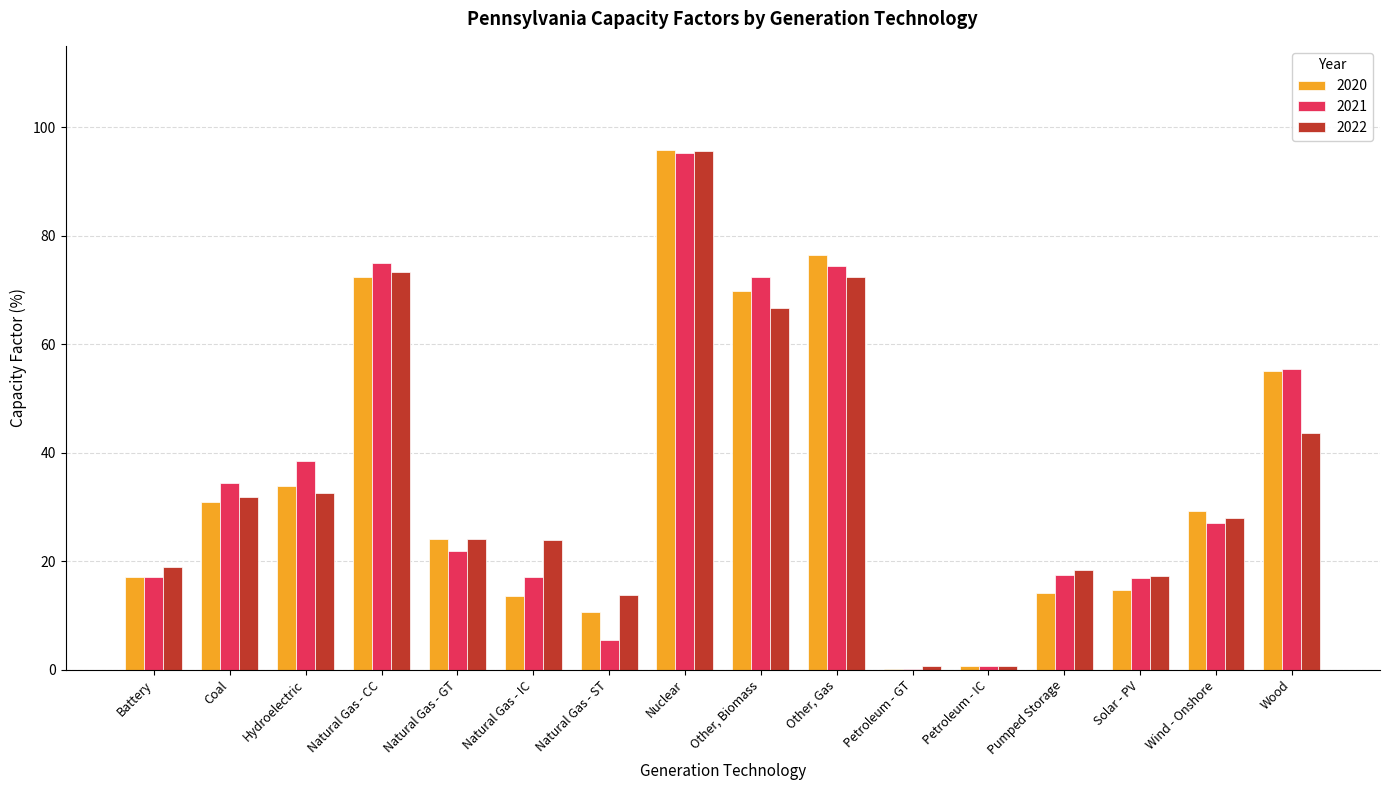

Does the chart contain stacked bars?

No